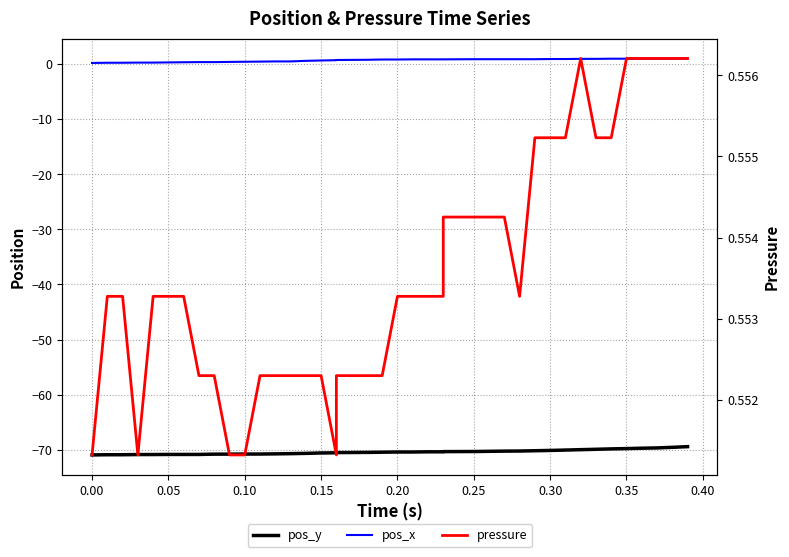

How many times do pressure and pos_x cross each other?

1